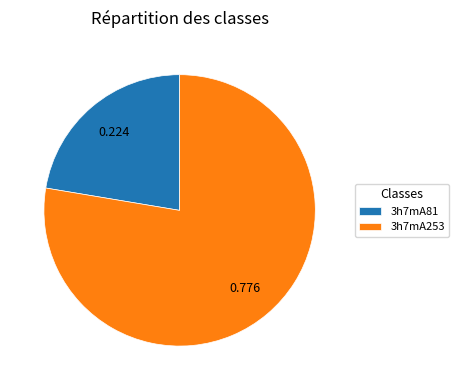

Does 3h7mA253 account for over 50% of the chart?

Yes